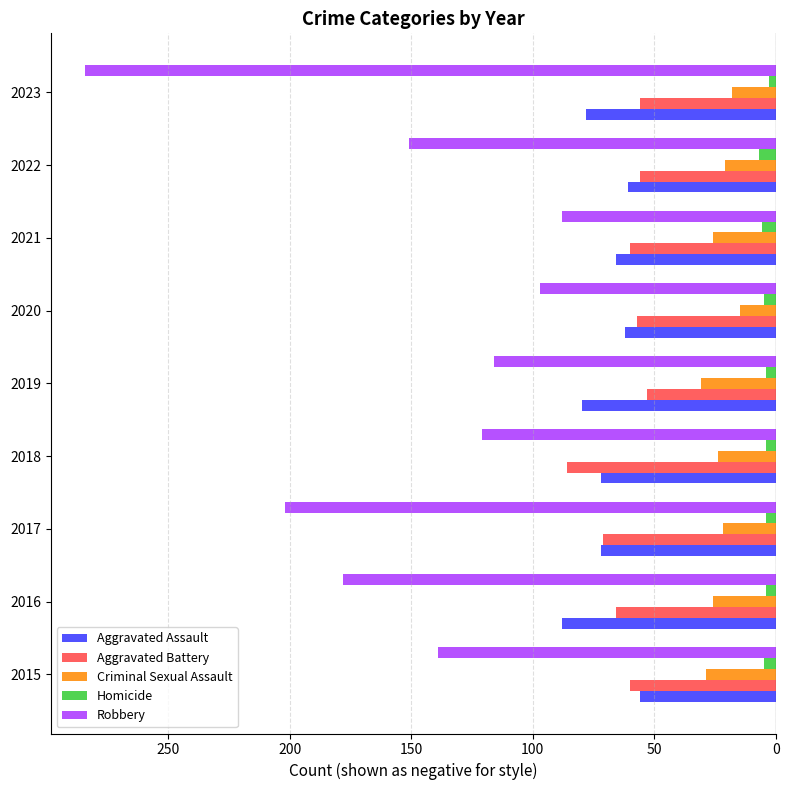

What are all the series names shown in the legend?

Aggravated Assault, Aggravated Battery, Criminal Sexual Assault, Homicide, Robbery